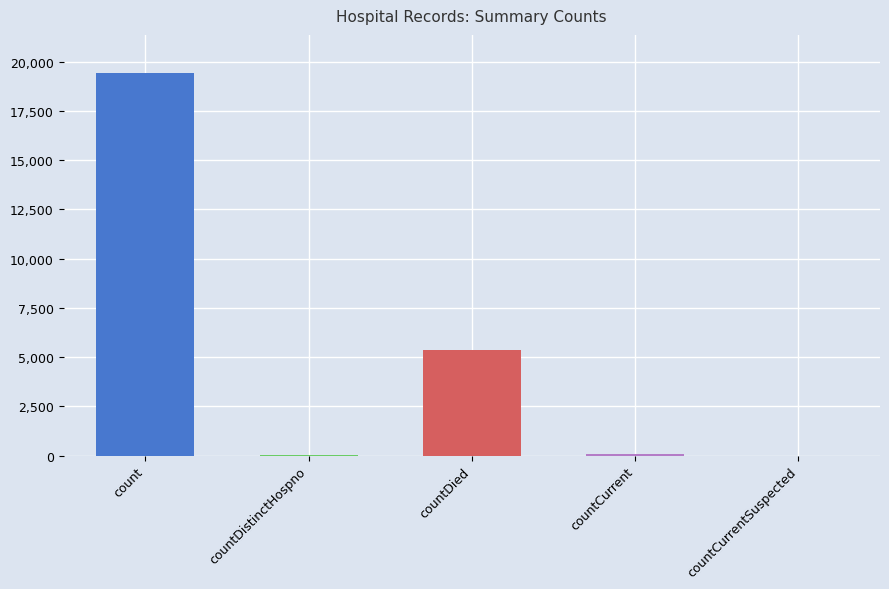

How many distinct data groups are displayed?

1